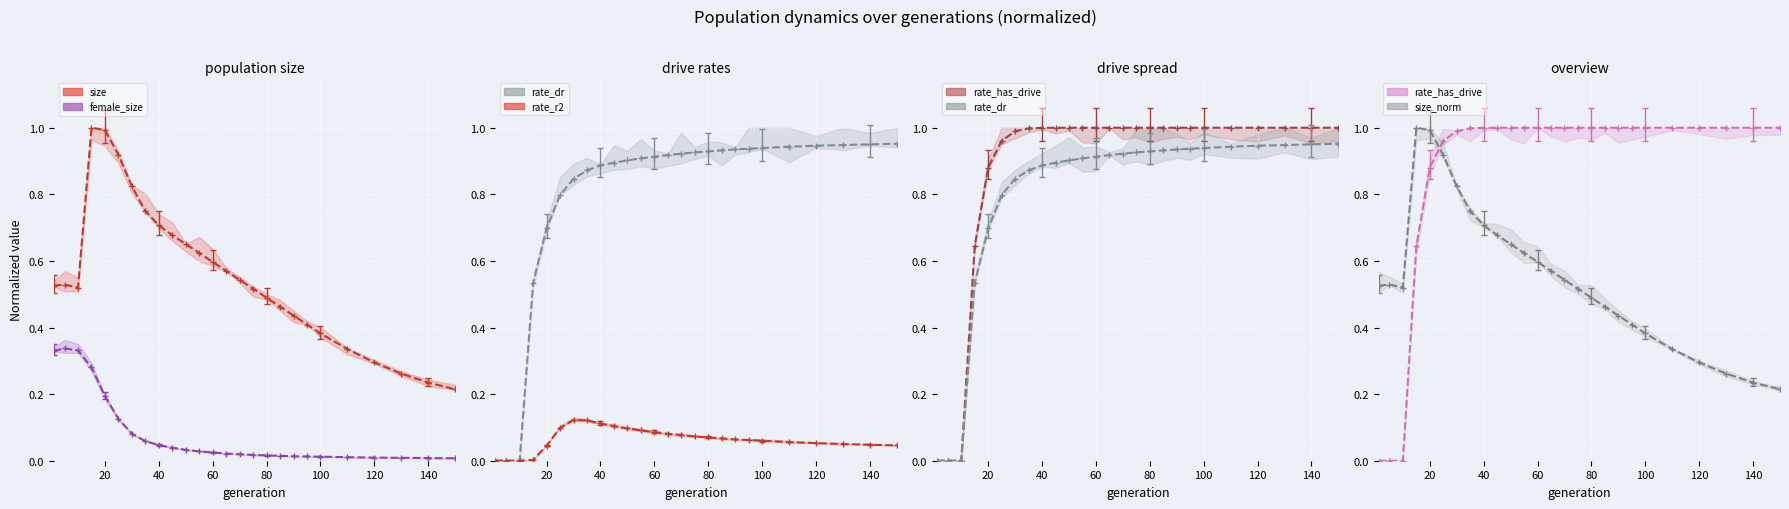

The value of size_norm at 80 is 0.6. True or false?

False